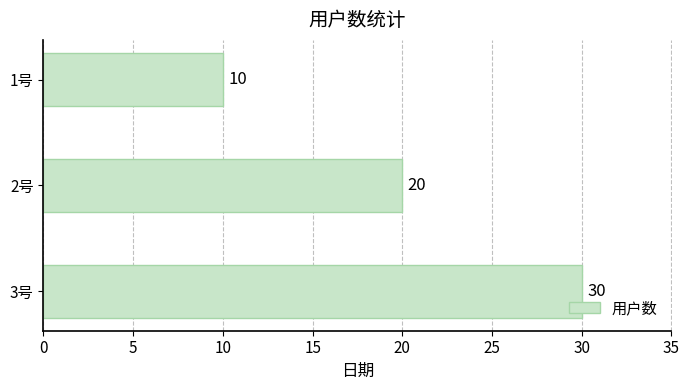

What is the label of the 3rd bar from the top?

3号